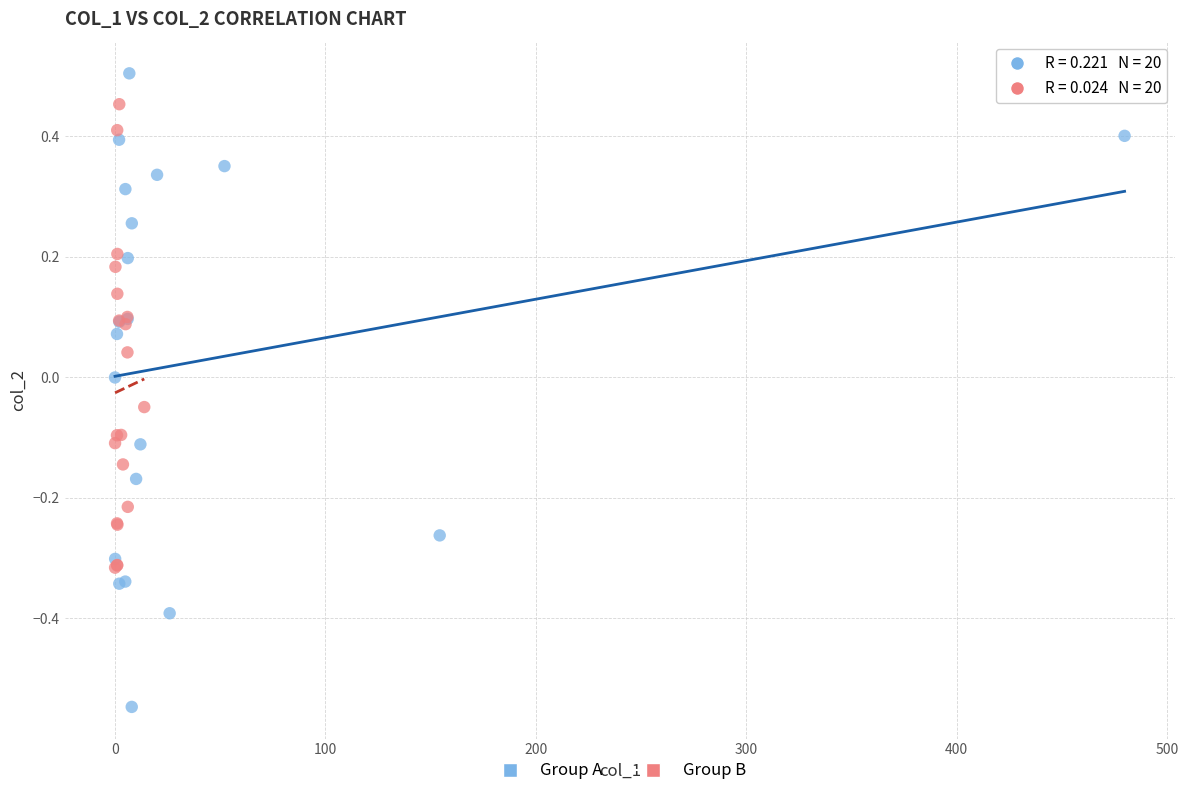

Which series contains the lowest Y value?

Group A